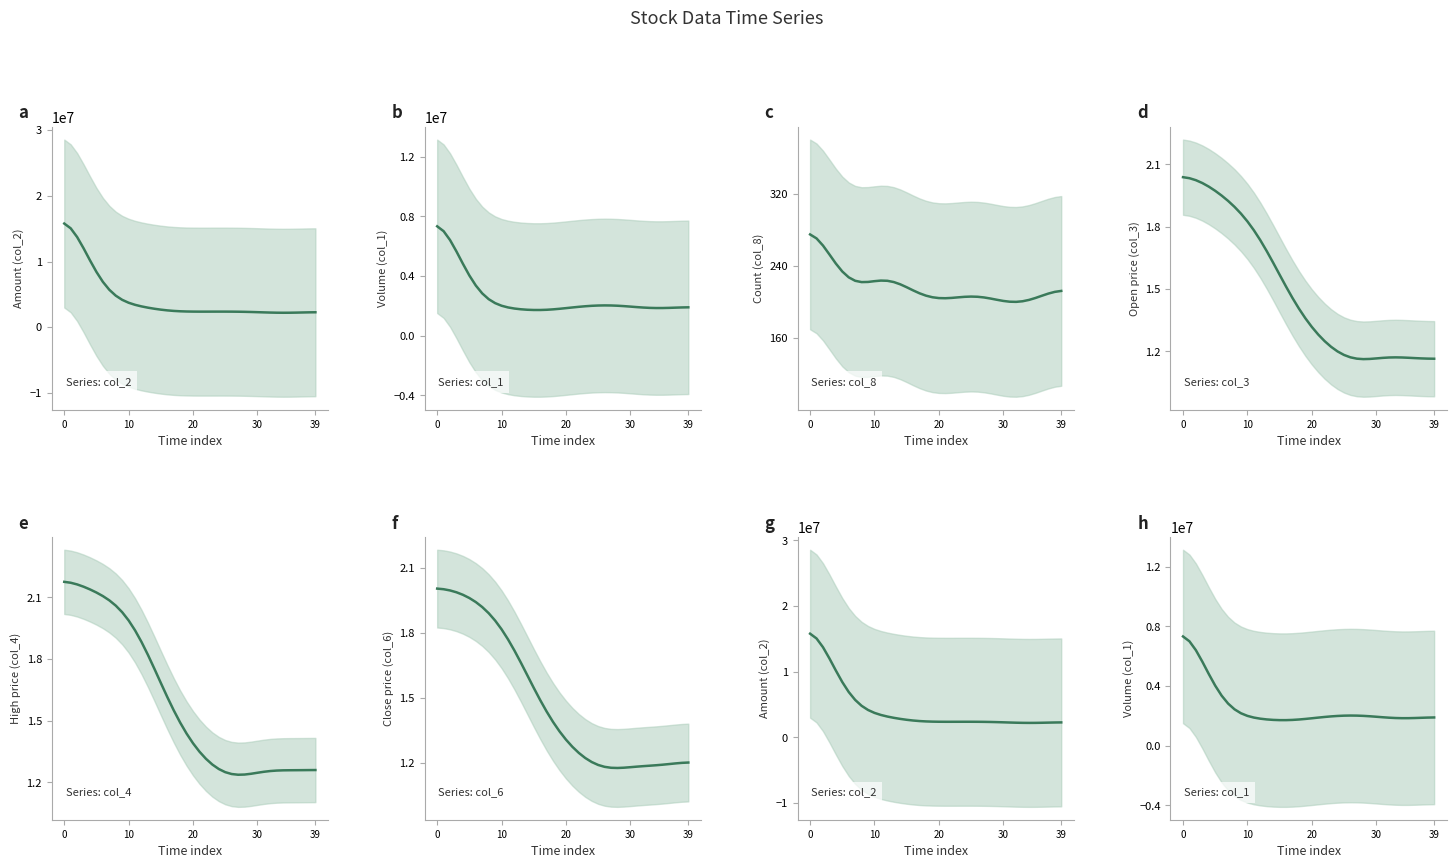

True or false: col_8 and col_4 cross at least once.

False